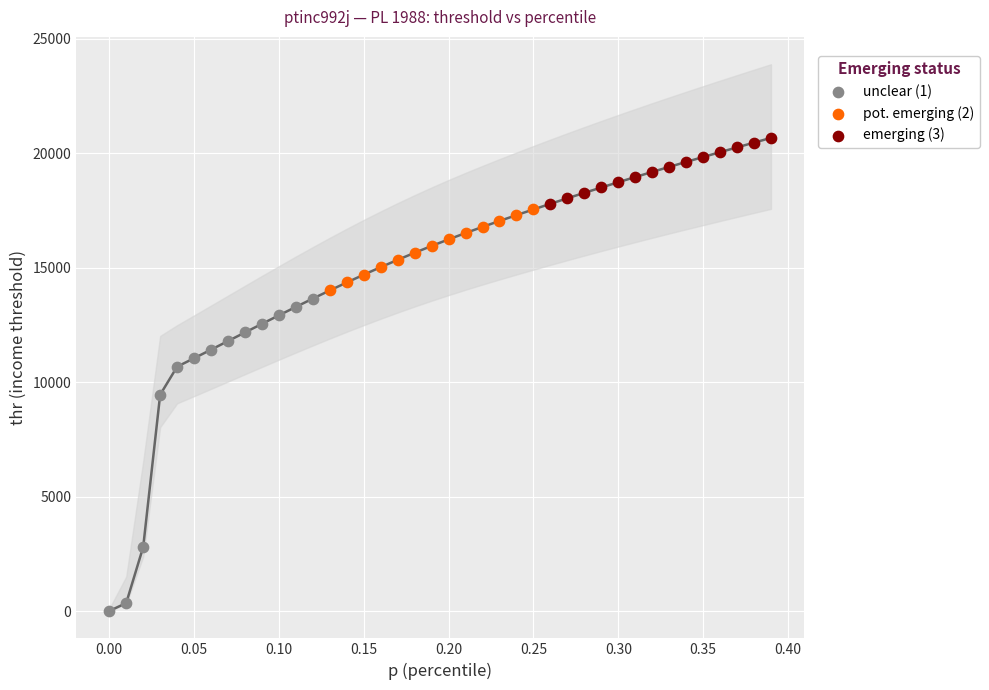

Which series reaches the maximum Y coordinate?

emerging (3)